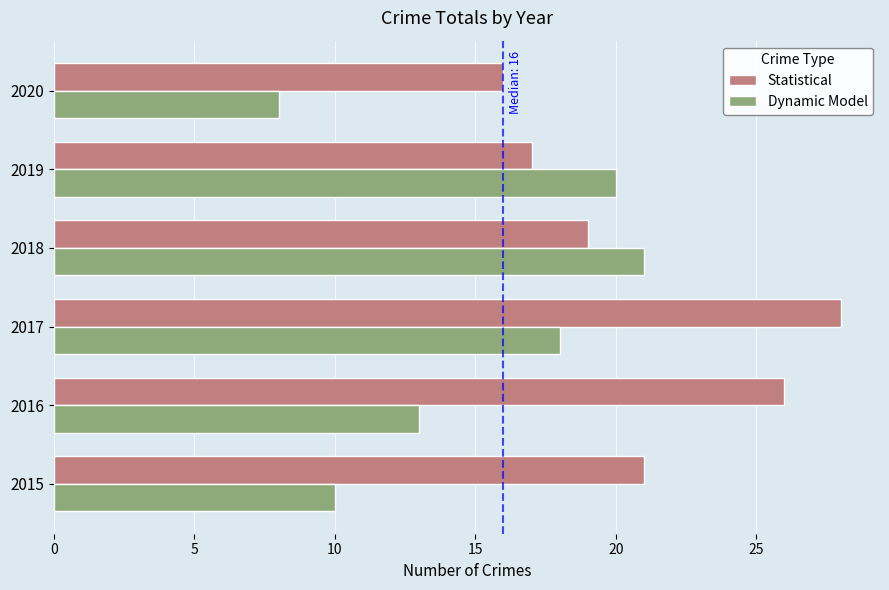

Which label corresponds to the largest value in the chart?

2017